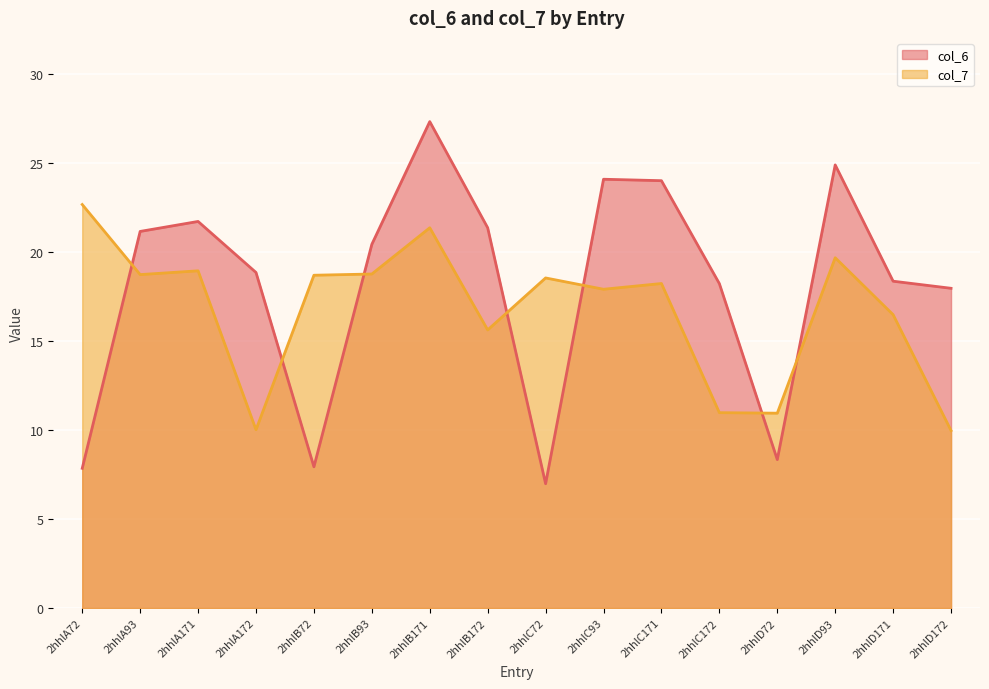

What is the spread (max minus min) of values at 2hhlA172?

8.8